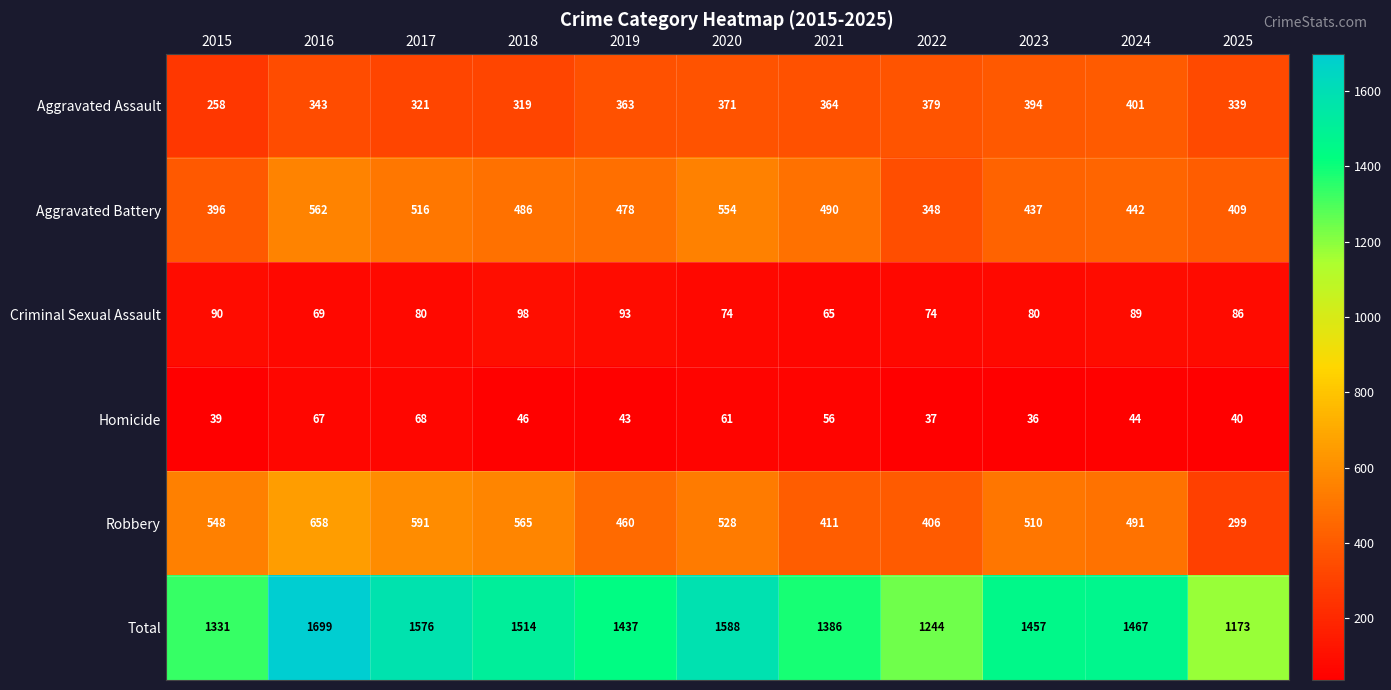

What is the average value of the Homicide series?

49